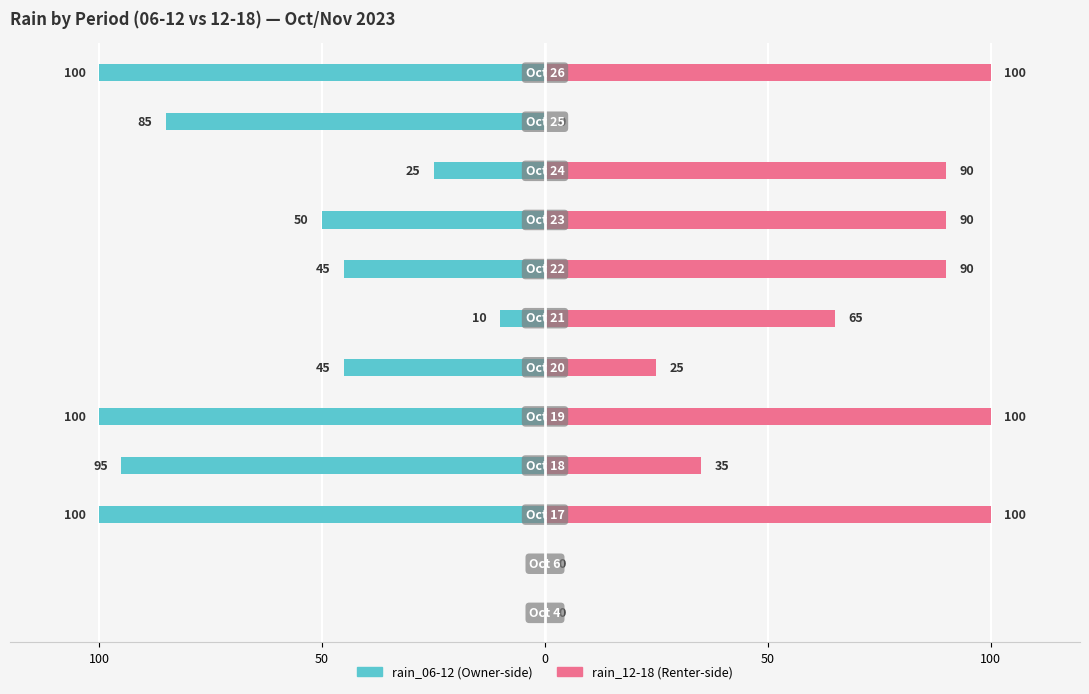

Between 100 and 0, which is larger?

100